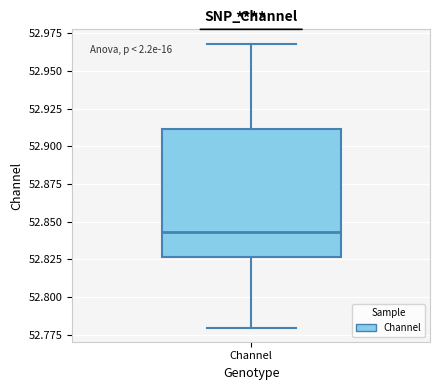

Transcribe this box plot: give where the median line is, the range the box spans, and where the two whiskers end, as read against the y-axis. The values are not printed on the chart, so give them approximately, as read against the axis.

median 52.845, box 52.825 to 52.910, whiskers 52.780 to 52.970